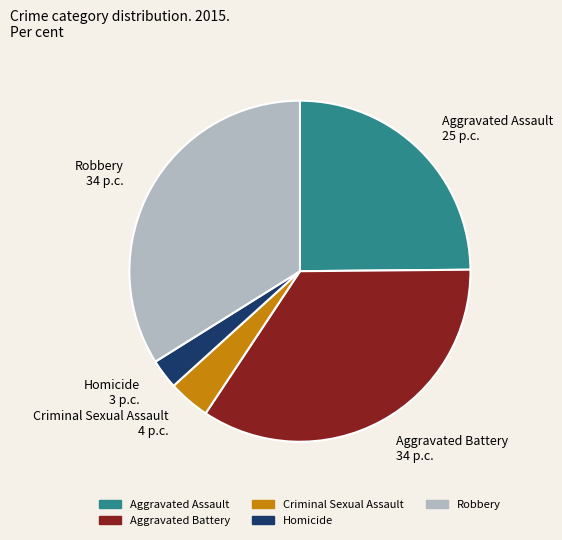

Rank the categories by value from lowest to highest.

Homicide, Criminal Sexual Assault, Aggravated Assault, Robbery, Aggravated Battery